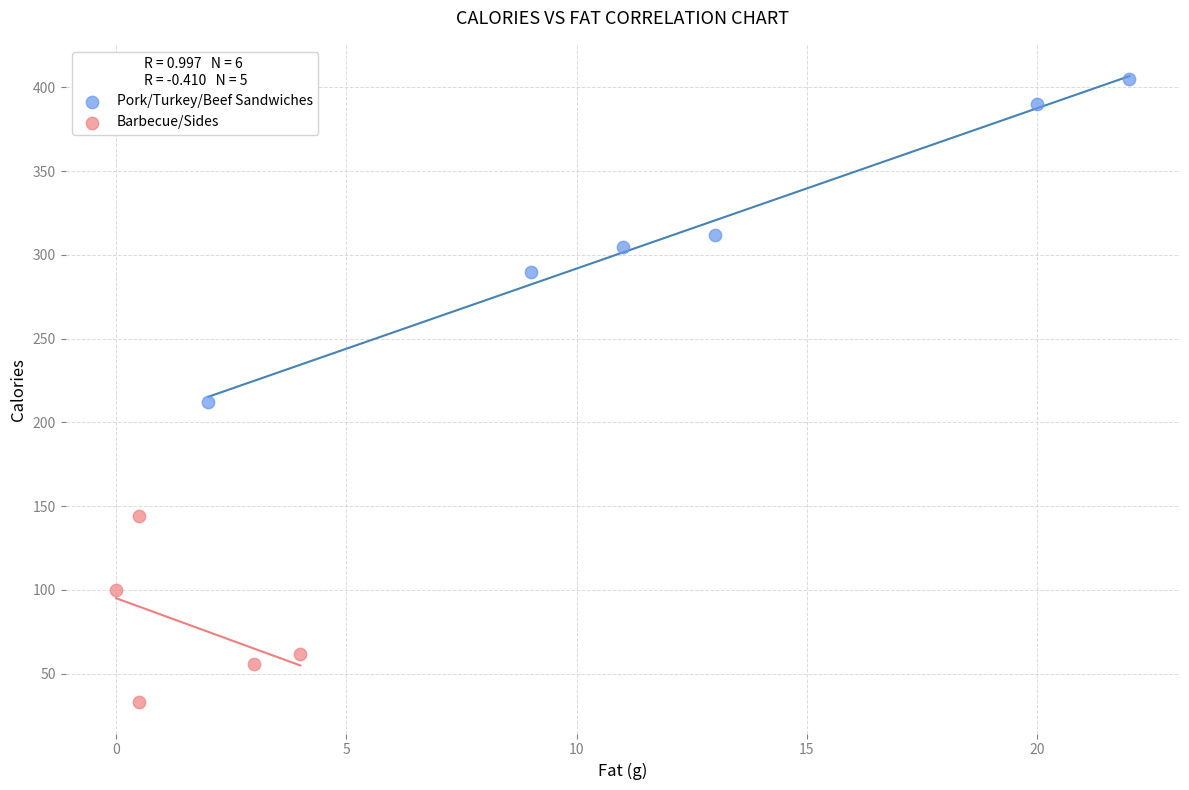

What are all the series names shown in the legend?

Pork/Turkey/Beef Sandwiches, Barbecue/Sides